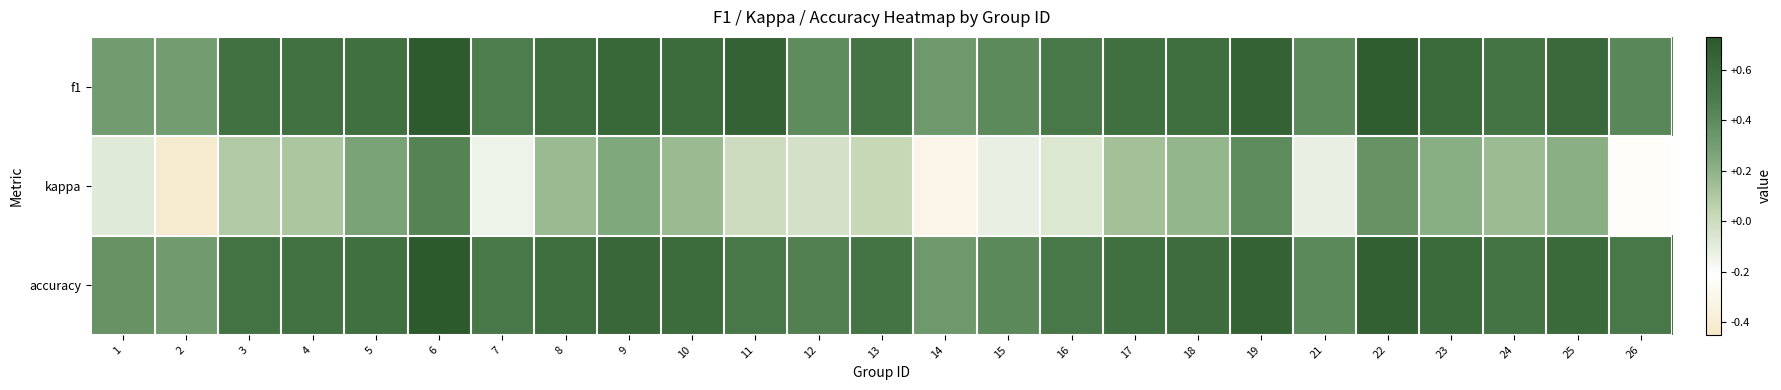

What is the greatest value displayed?

0.7